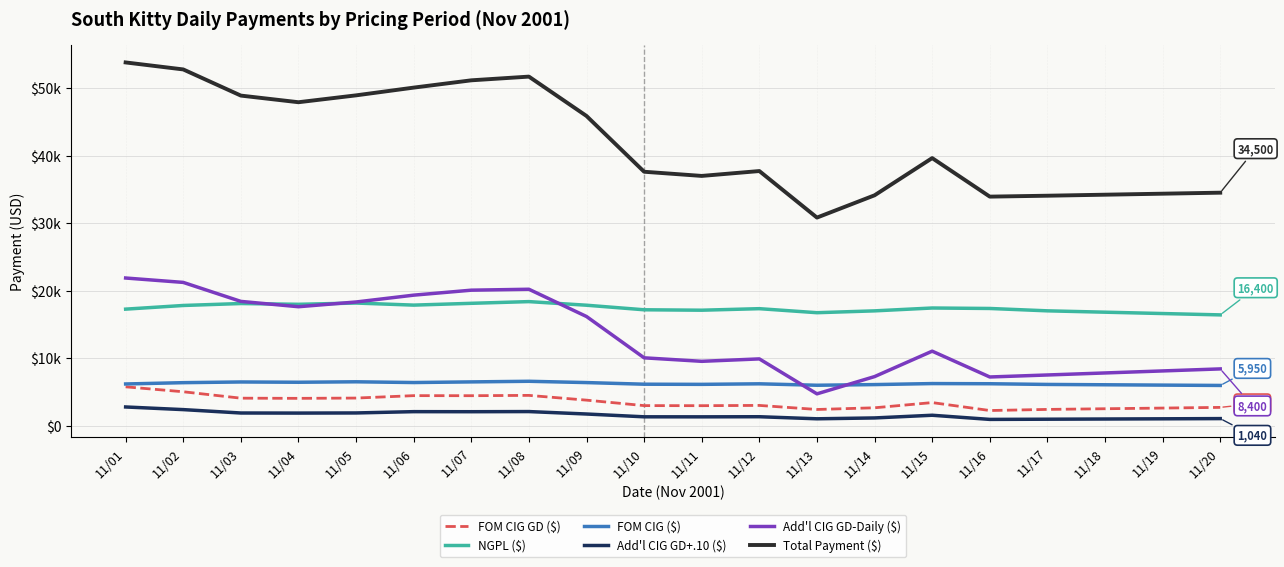

At which label does Total Payment ($) reach its peak?

11/01